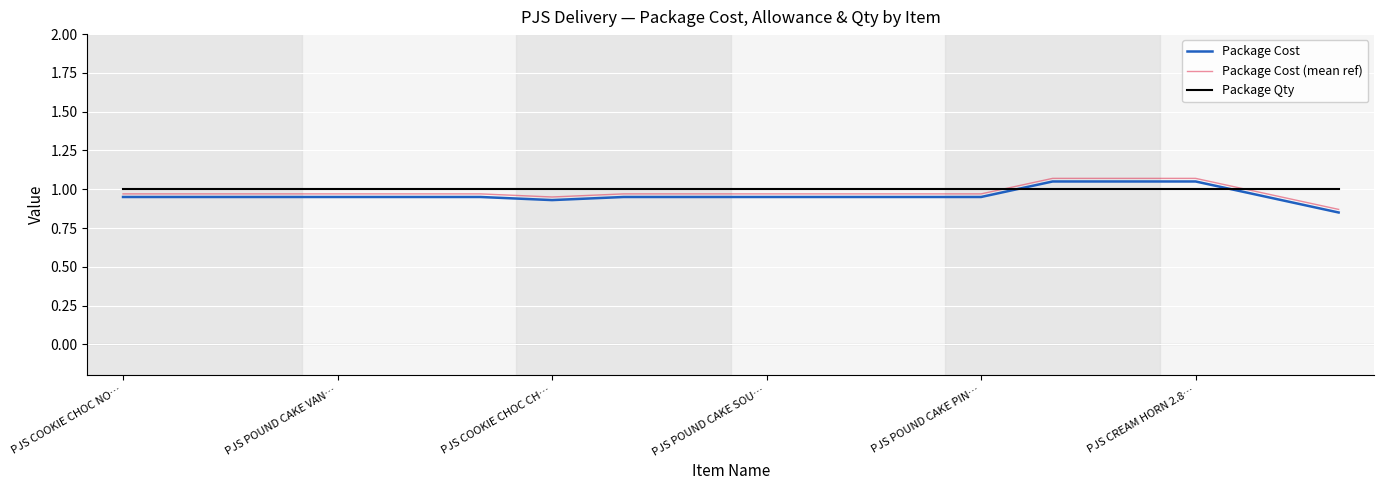

Which series has the largest total across all categories?

Package Qty